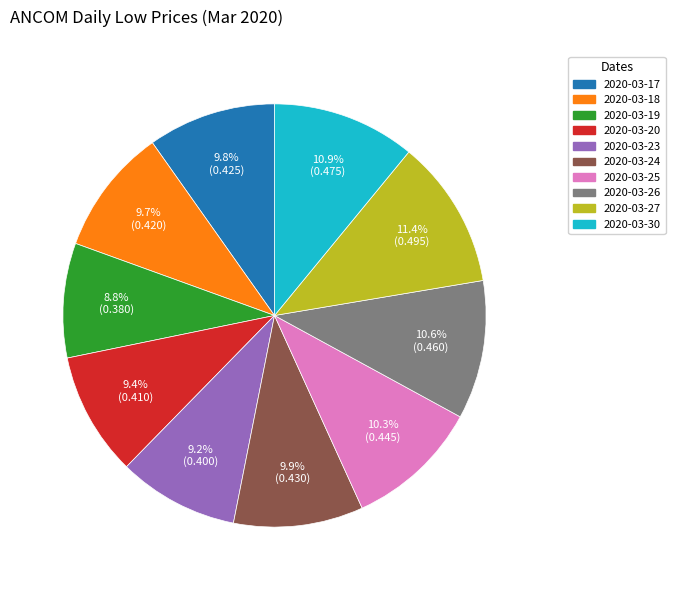

Which has a higher value, 2020-03-19 or 2020-03-17?

2020-03-17